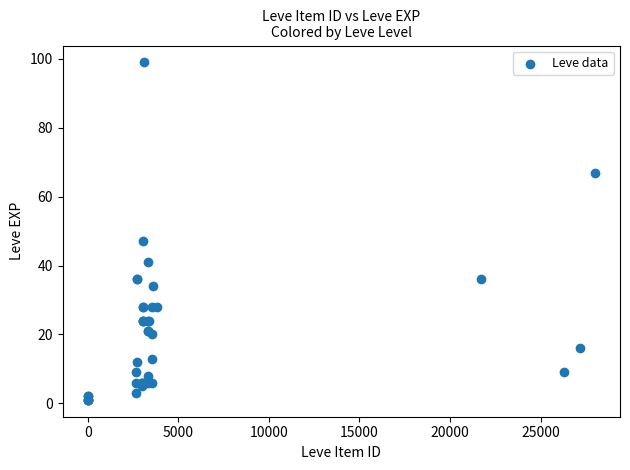

What Y value in the scatter plot is closest to 50?

47